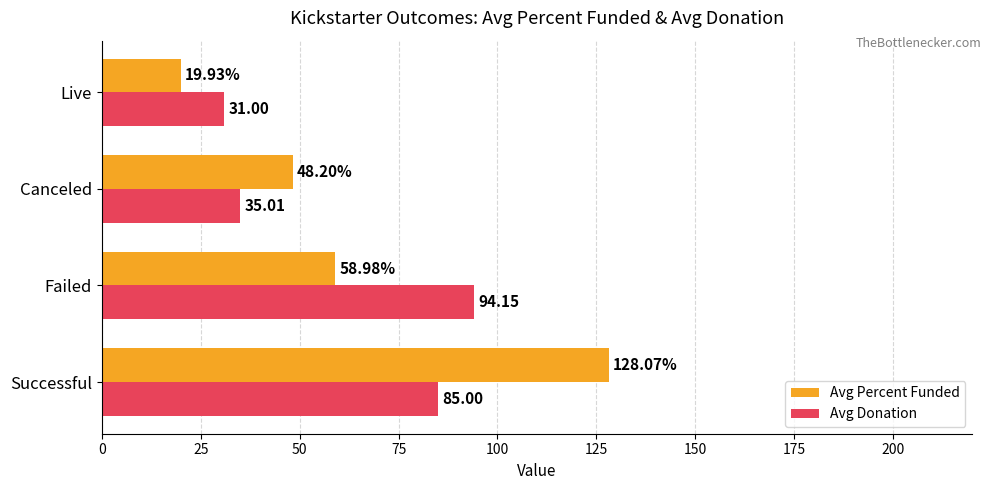

At which category does the chart reach its peak across all series?

Successful